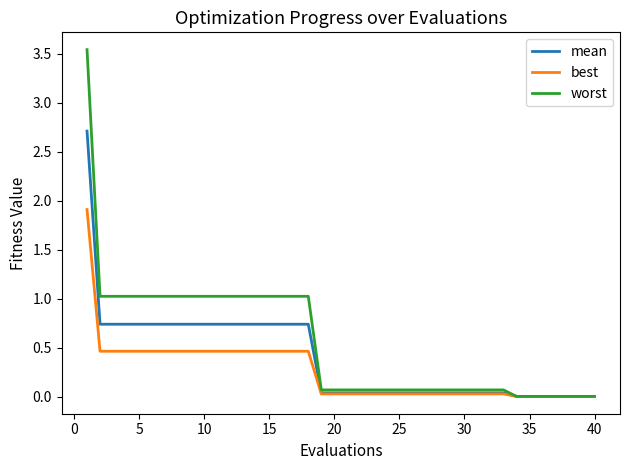

Count the number of data series in this chart.

3